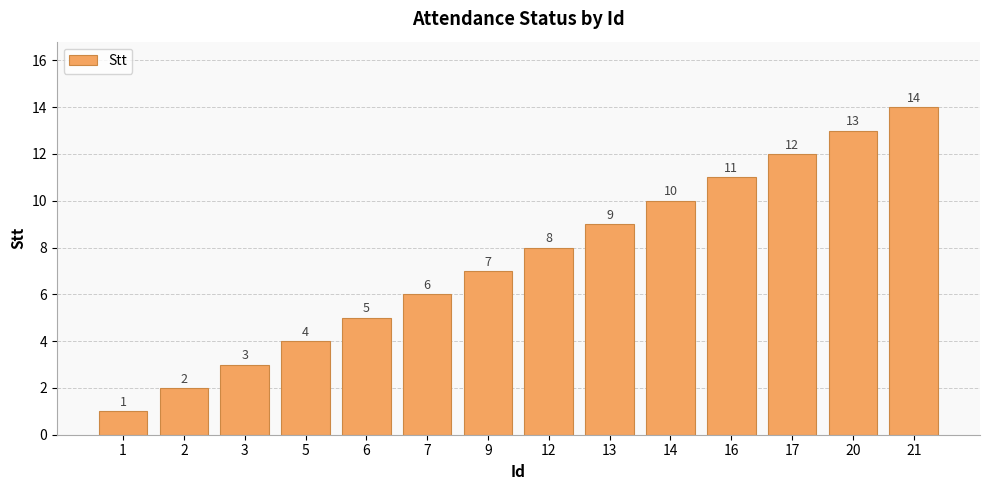

Does the chart contain stacked bars?

No